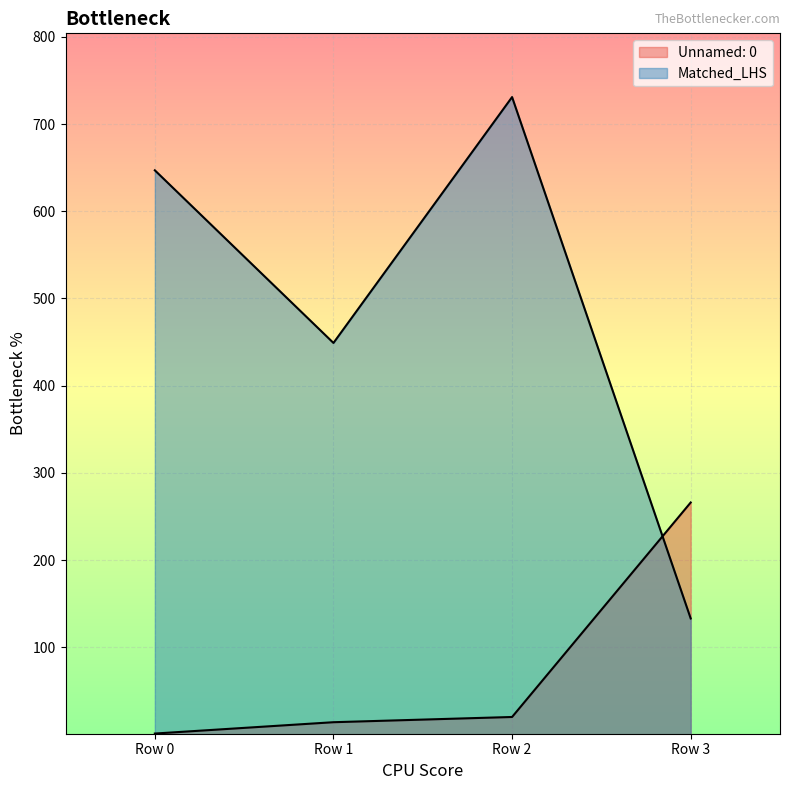

What is the difference between the Unnamed: 0 values at Row 2 and Row 3?

246